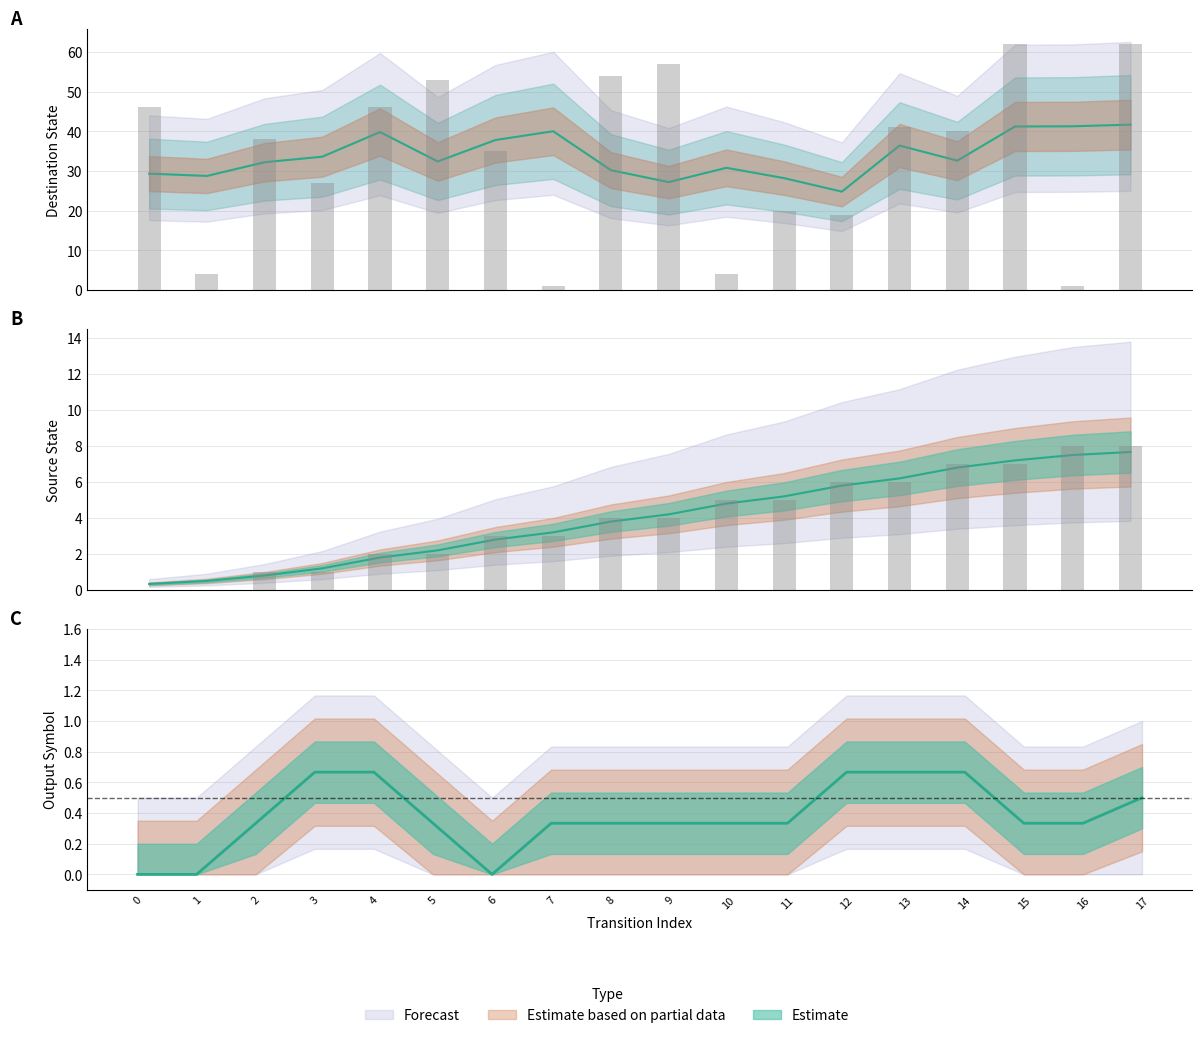

What is the difference between the maximum and minimum values in the destination_state series?

61